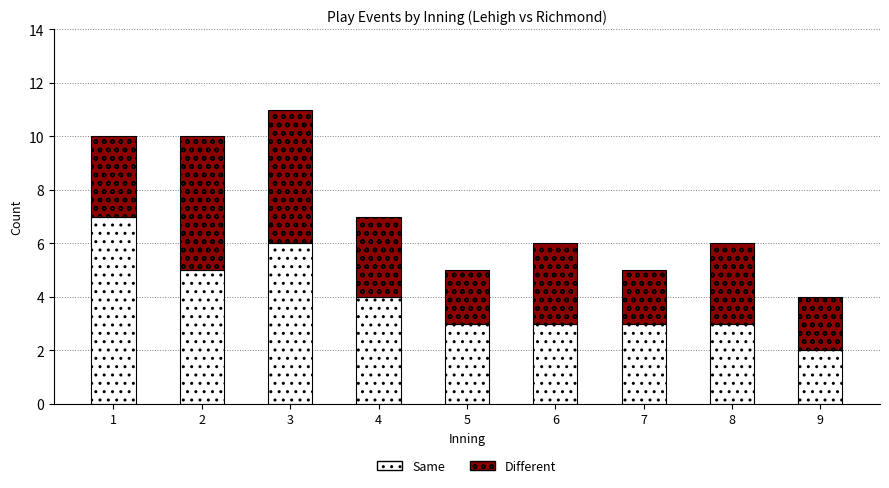

What is the lowest value of the Same series?

2